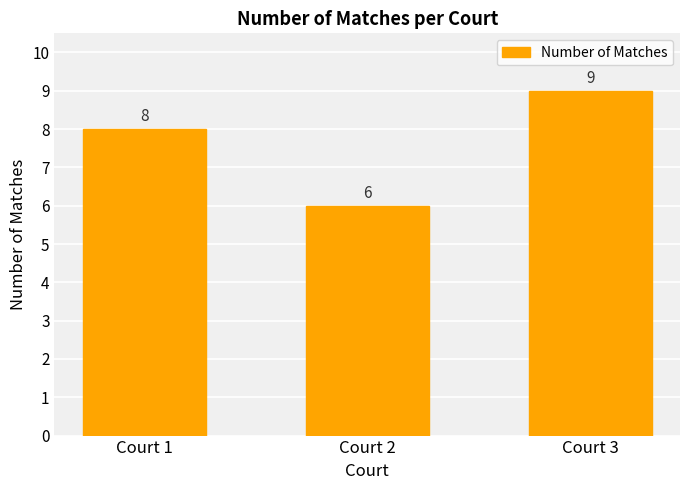

The chart shows a value of 5 at Court 3. True or false?

False